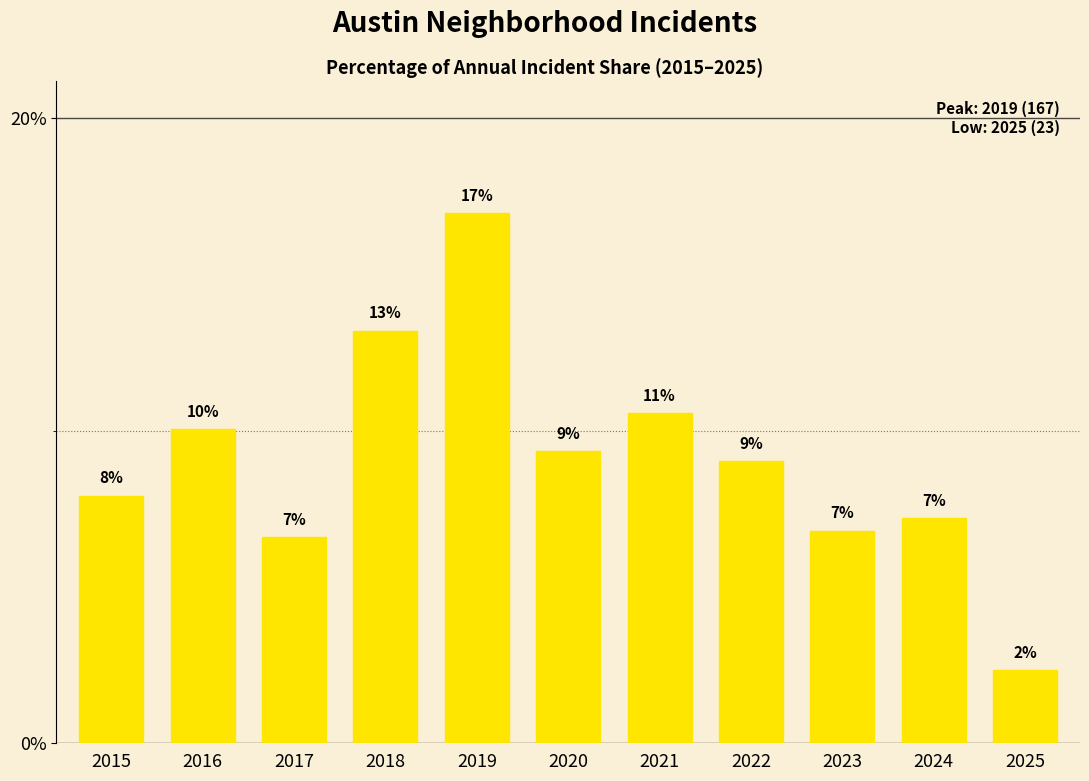

What is the greatest value displayed?

17.0